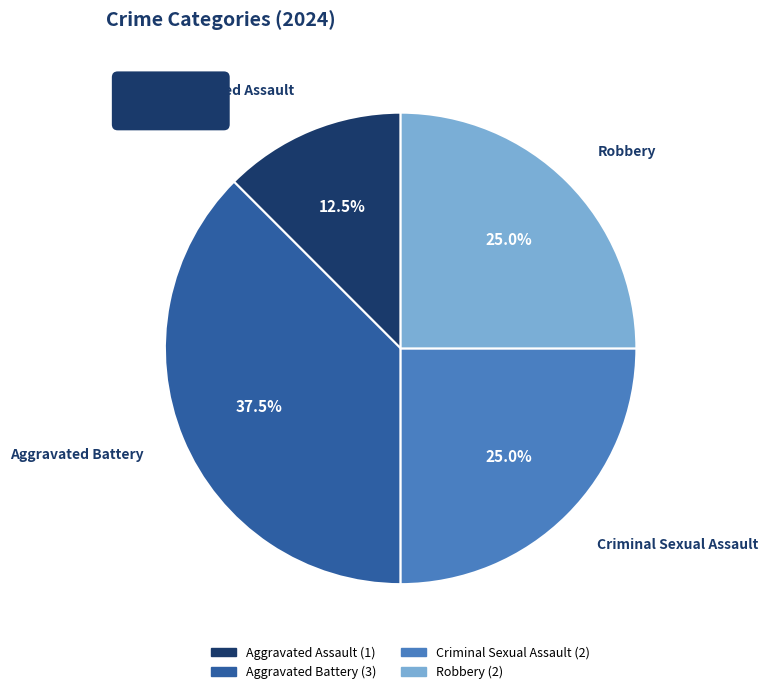

Count the number of slices in the pie.

4